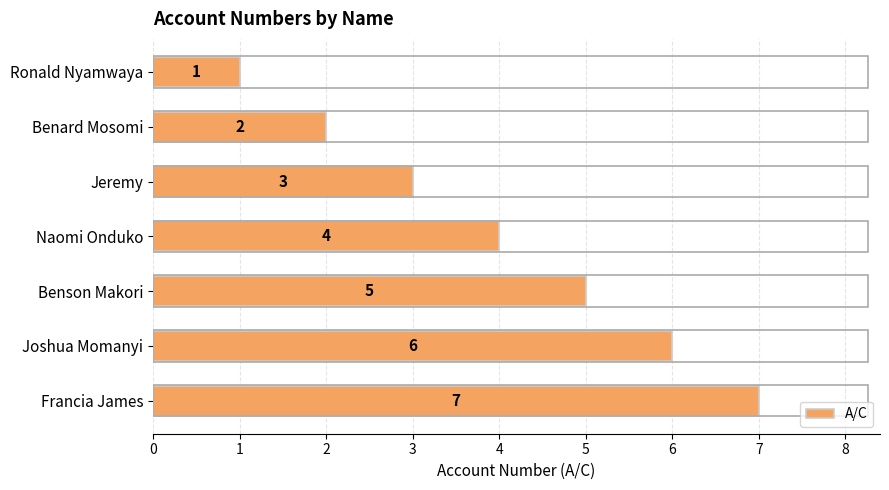

What is the difference between the values at Ronald Nyamwaya and Francia James?

6